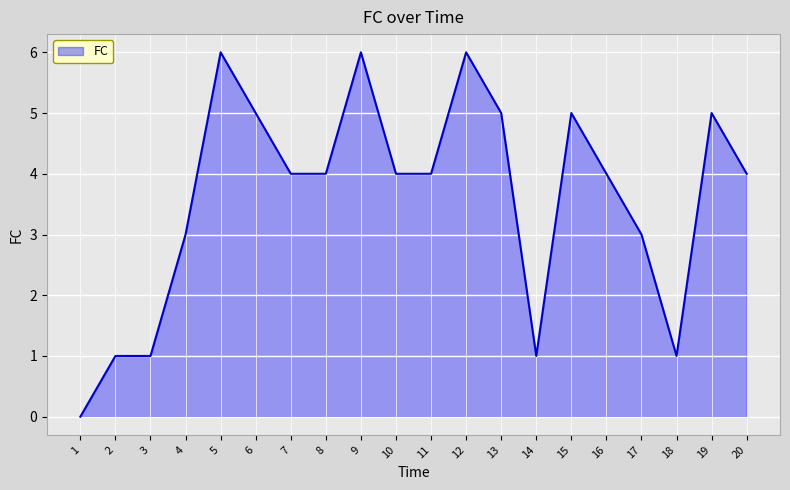

What is the approximate value at 3?

1